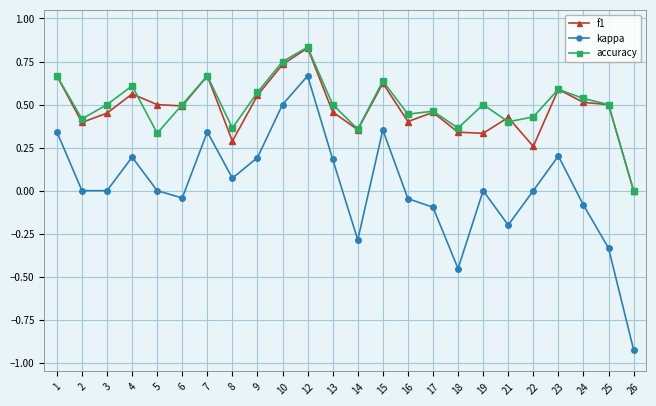

Does the chart have visible grid lines?

Yes